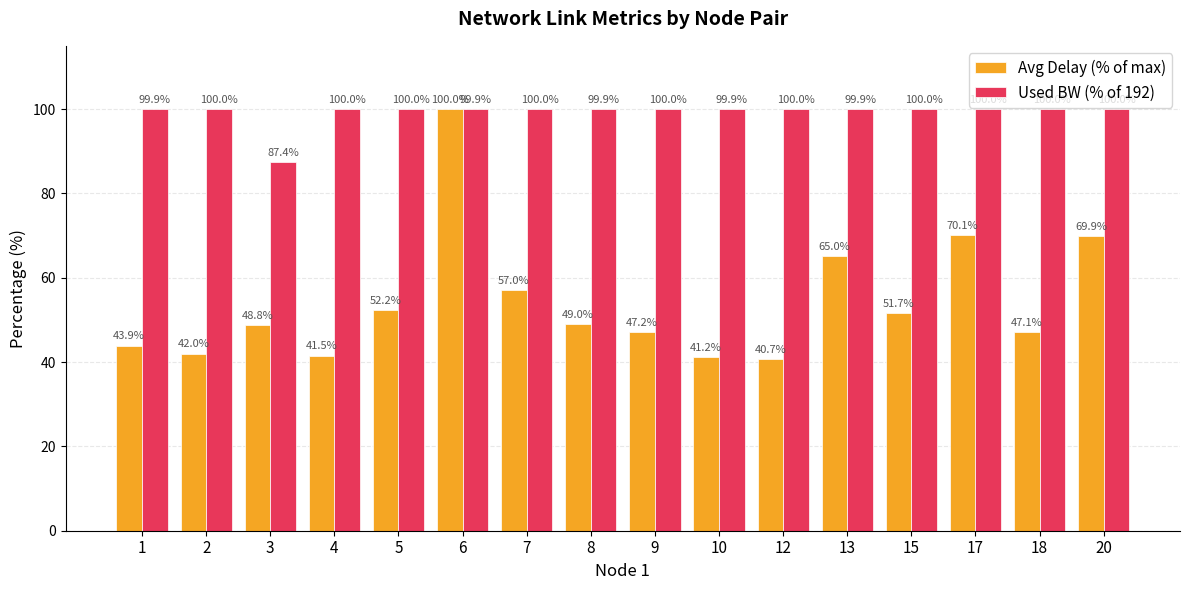

True or false: Avg Delay (% of max) has a value of 47.1 at 18.

True